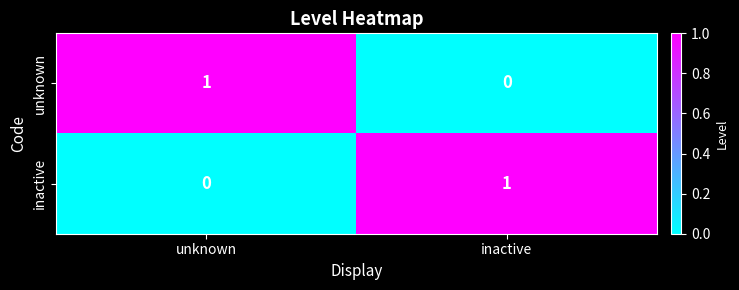

The inactive series shows -1 at unknown. True or false?

False